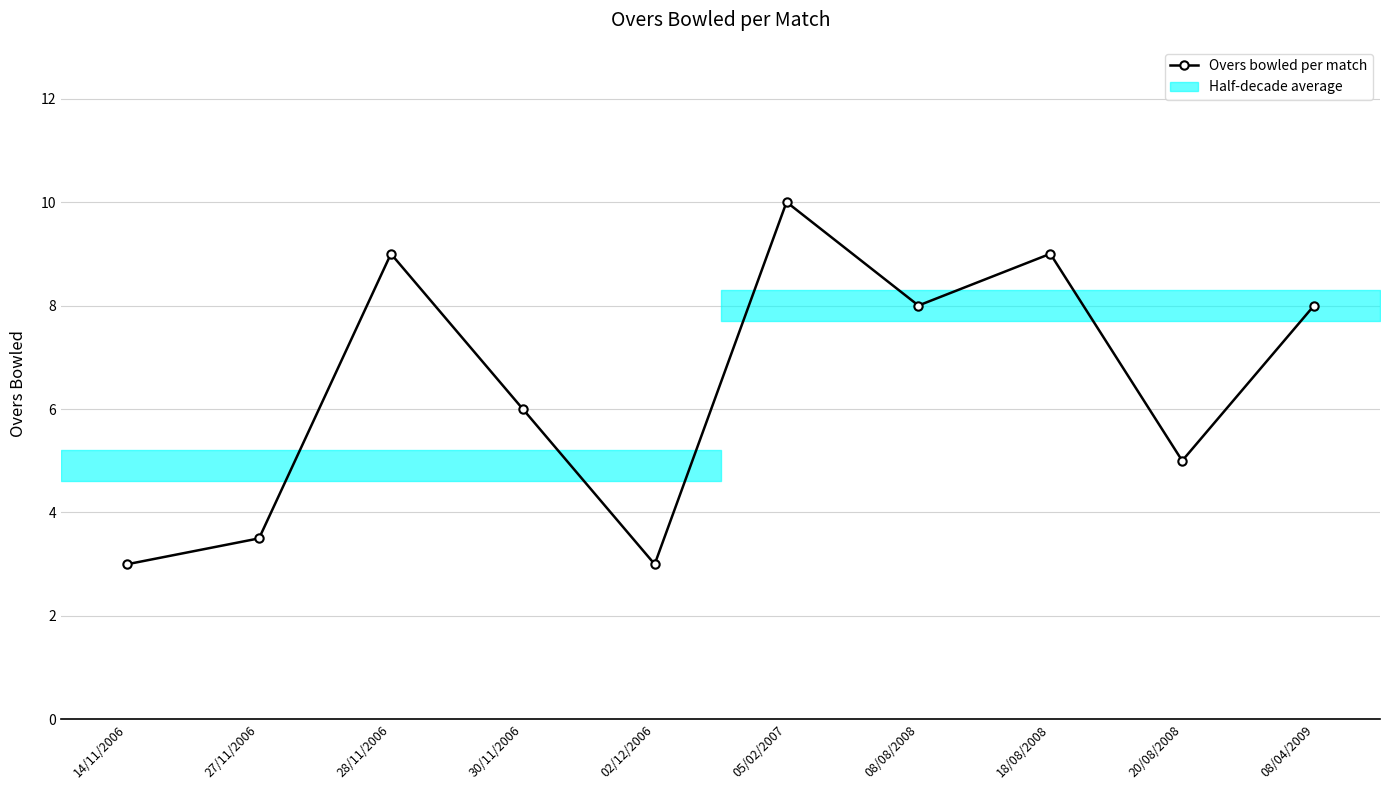

How many interior local peaks (higher than both neighbors) does the data have?

3